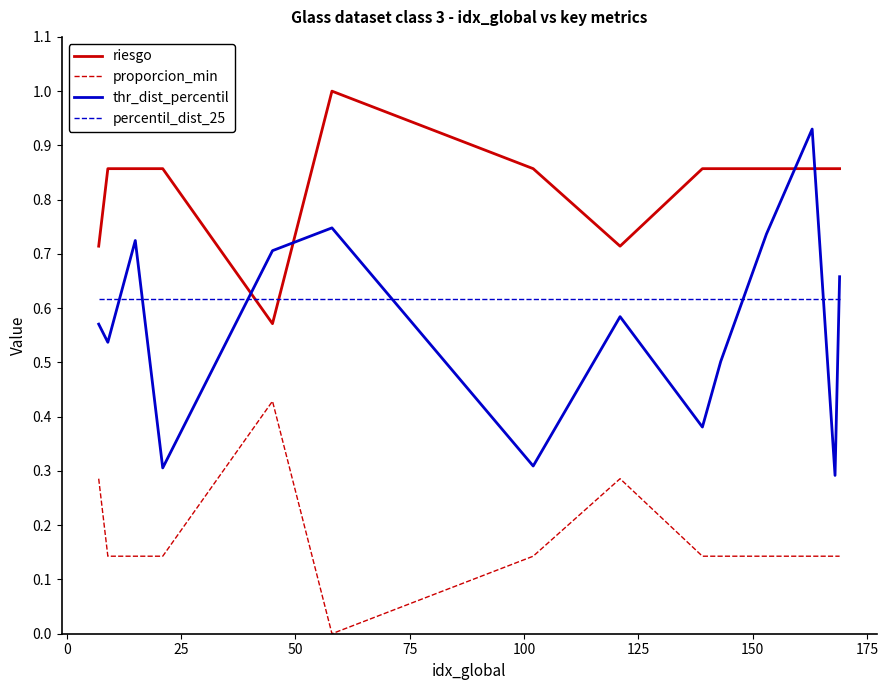

What is the maximum value for riesgo?

1.0